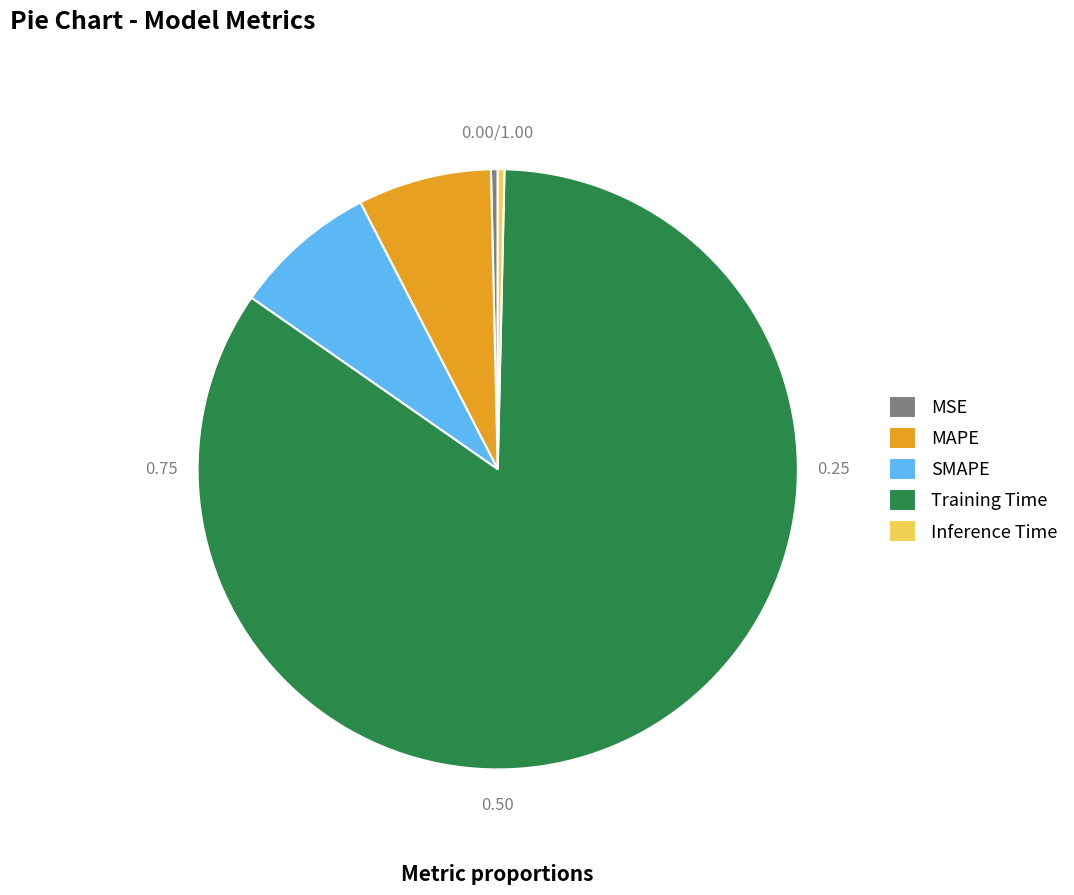

Is it true that Training Time is 96% of the pie?

False